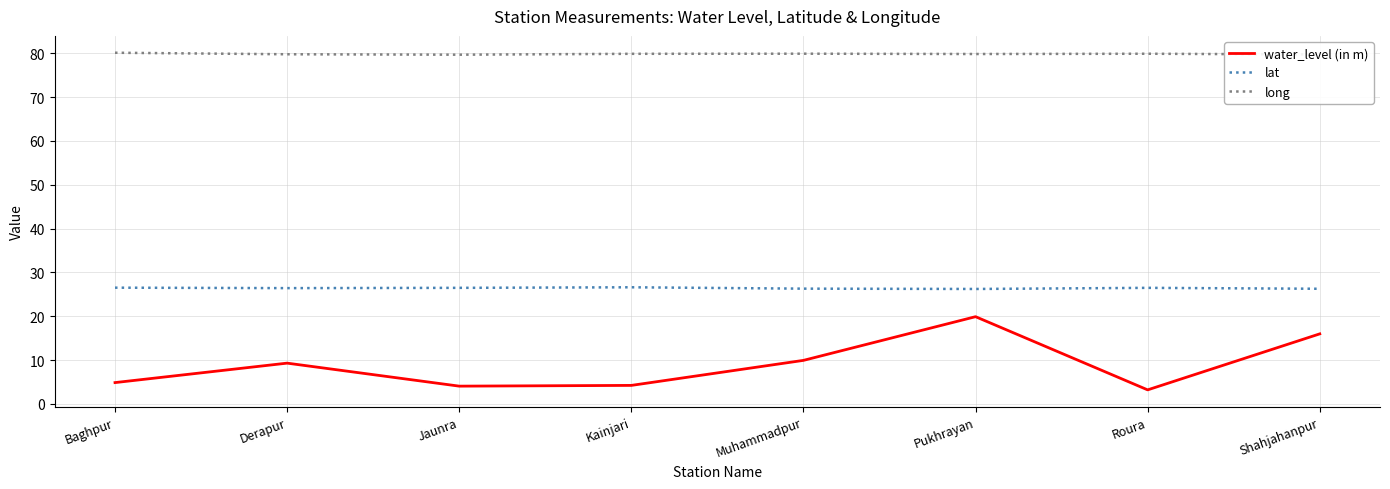

What is the maximum value for lat?

26.6